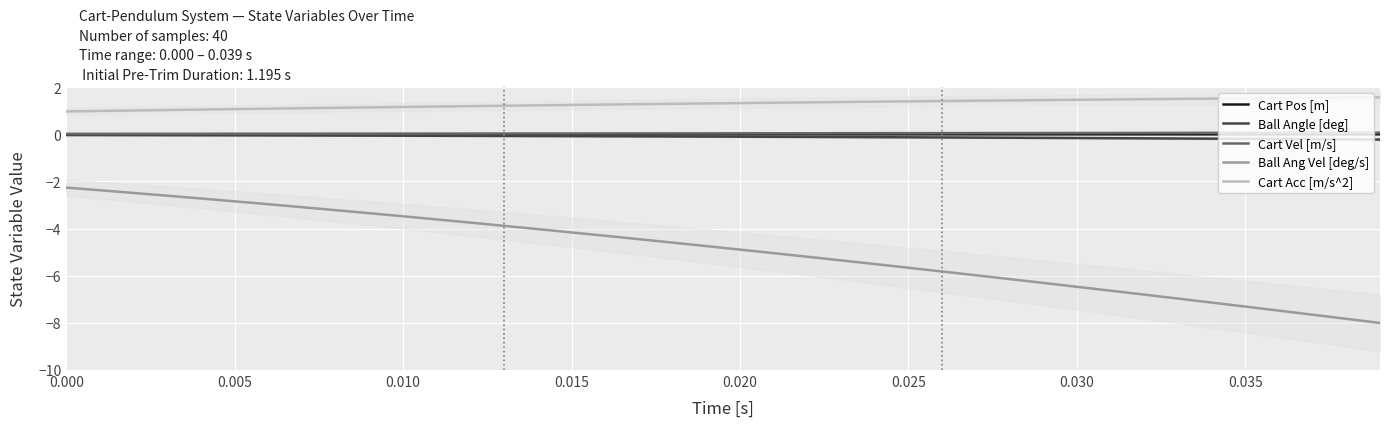

What is the lowest value of the Ball Ang Vel [deg/s] series?

-8.0